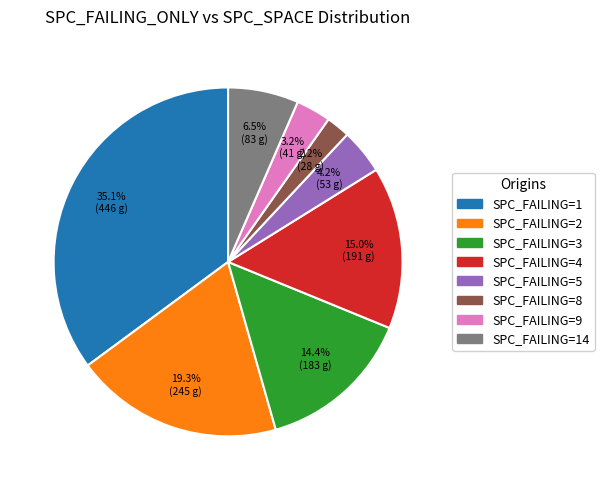

Does any single category account for the majority?

No